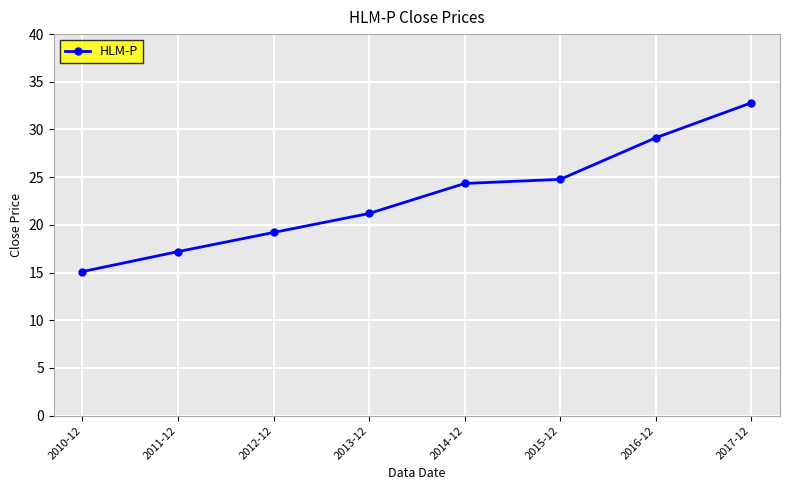

Reading left to right, what are all the values shown in this chart?

15.1	17.2	19.2	21.2	24.3	24.8	29.1	32.8